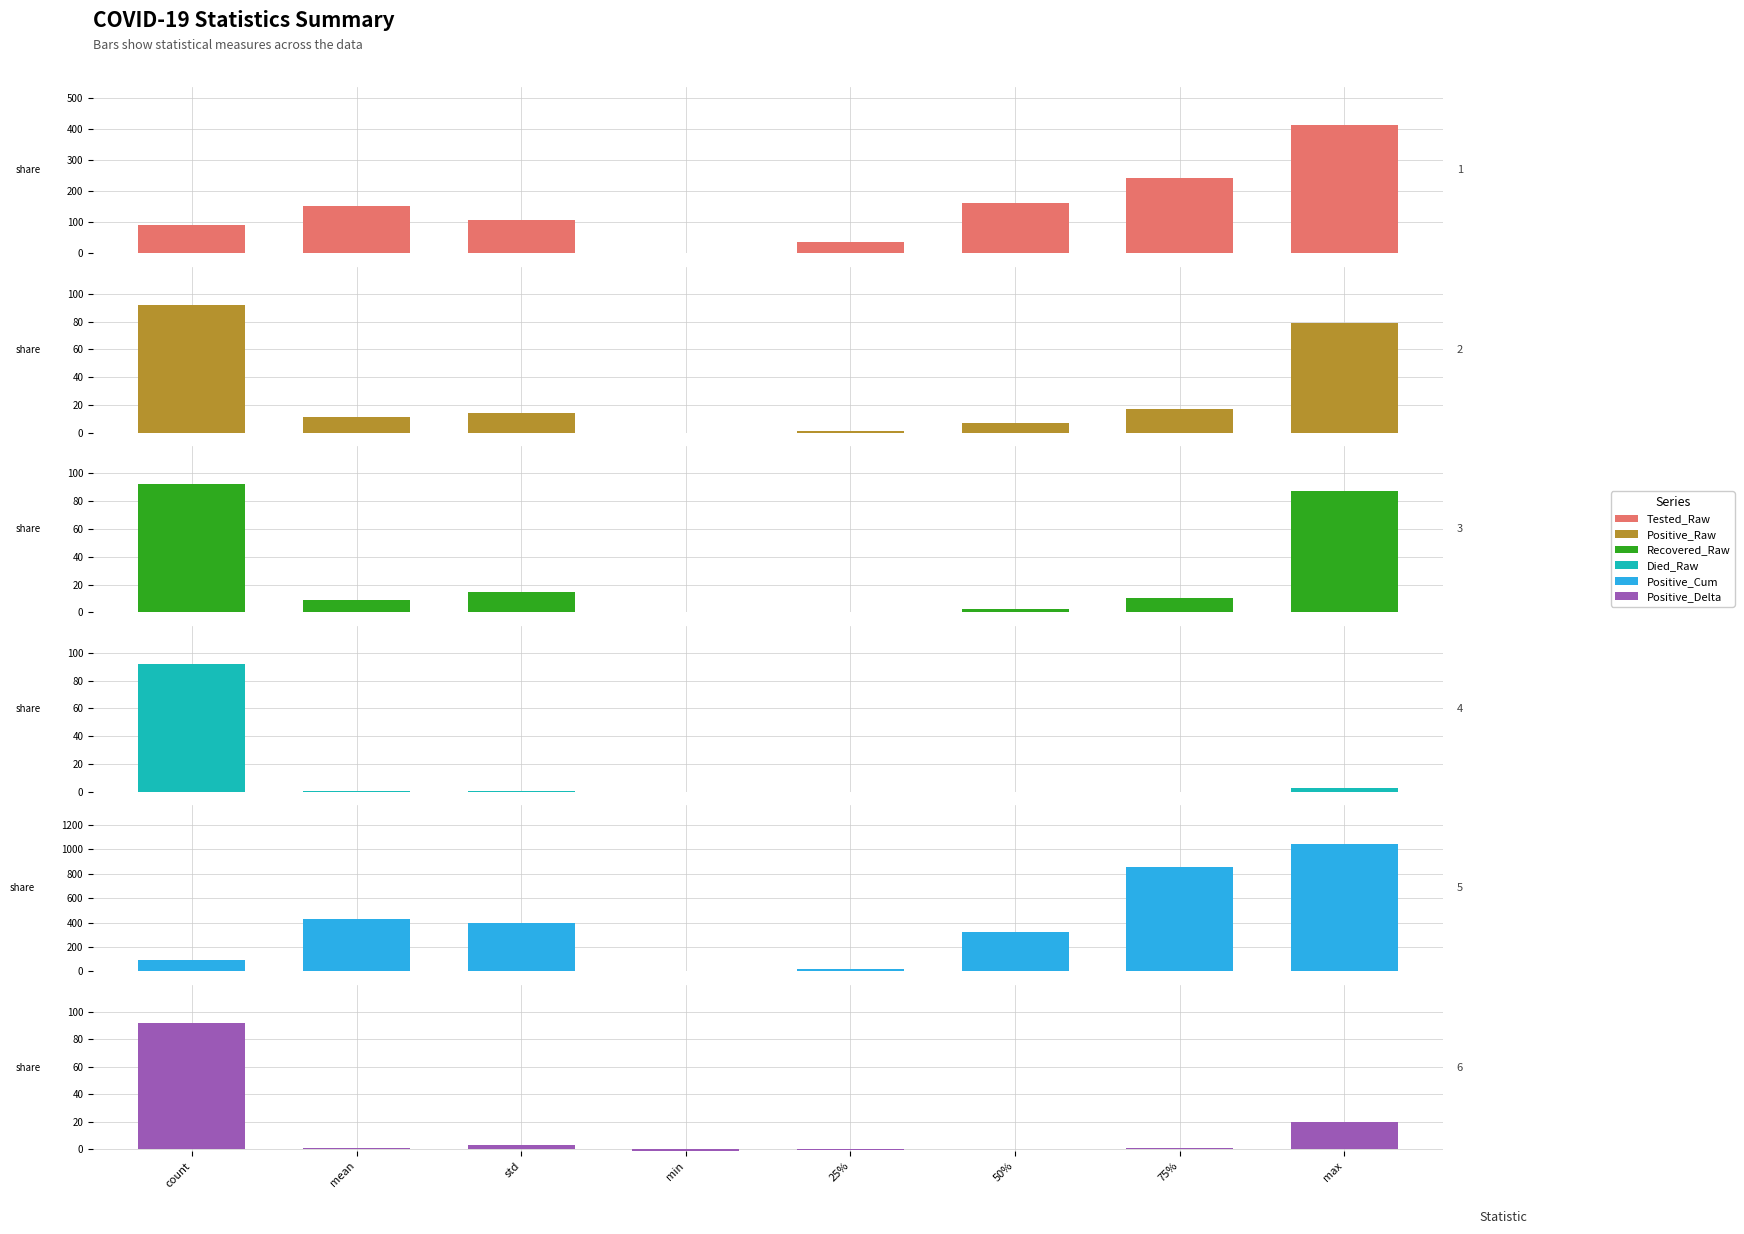

How many bars are there in total?

48